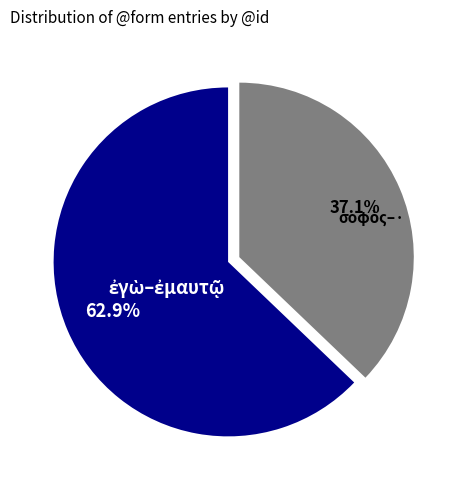

Does any single category account for the majority?

Yes